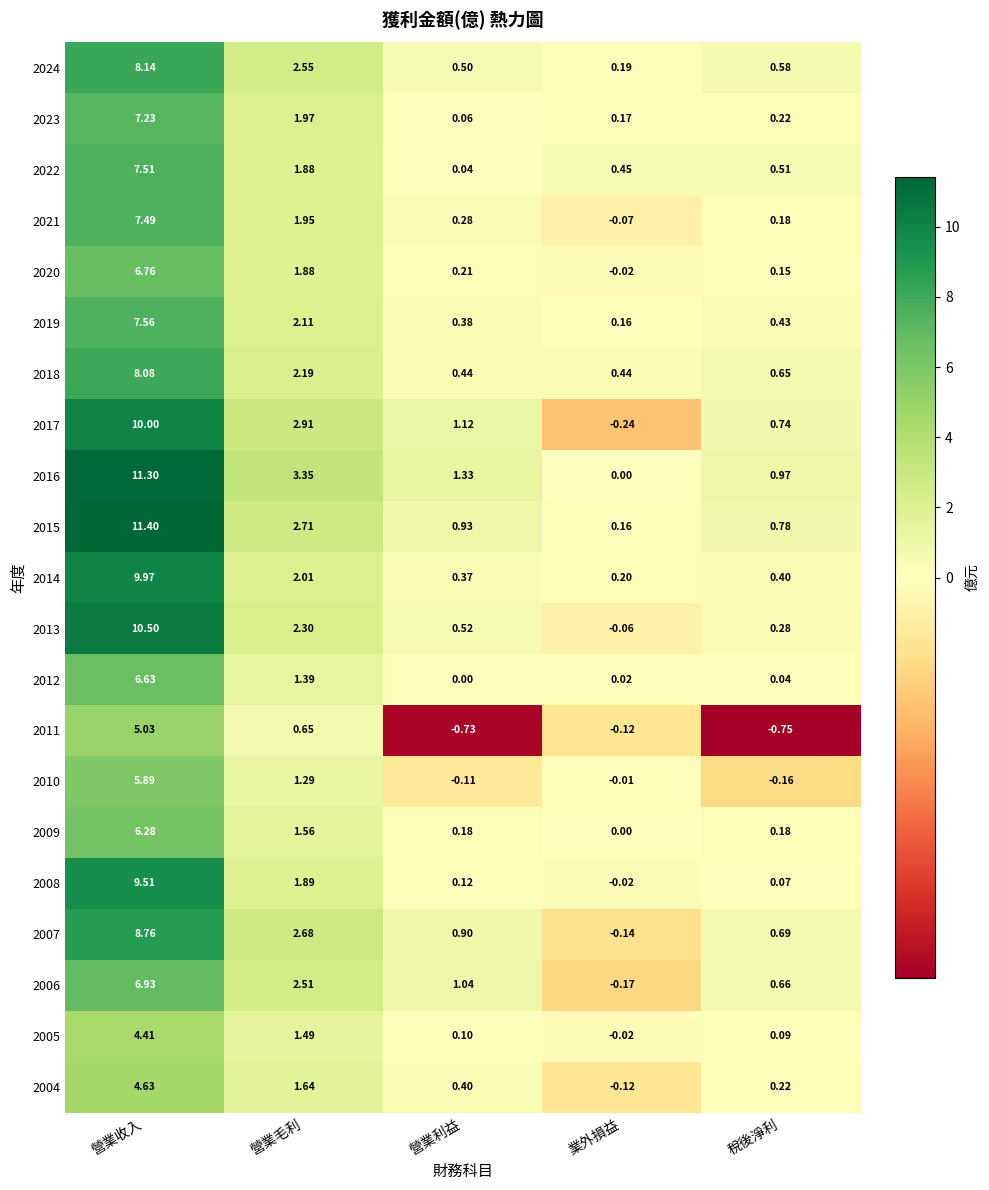

Rank the series by their maximum value, from lowest to highest.

2005, 2004, 2011, 2010, 2009, 2012, 2020, 2006, 2023, 2021, 2022, 2019, 2018, 2024, 2007, 2008, 2014, 2017, 2013, 2016, 2015